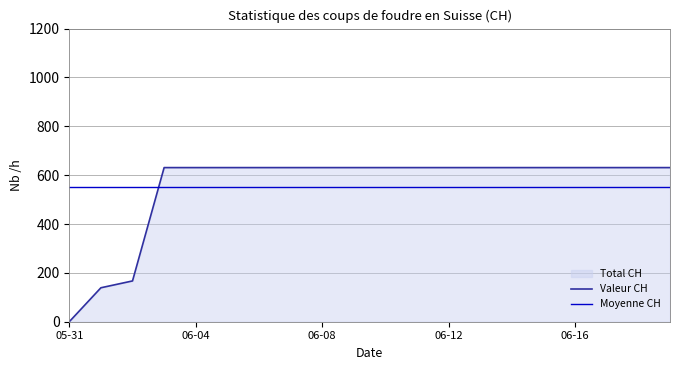

Which series ends up on top after the final intersection of Moyenne CH and Valeur CH?

Valeur CH